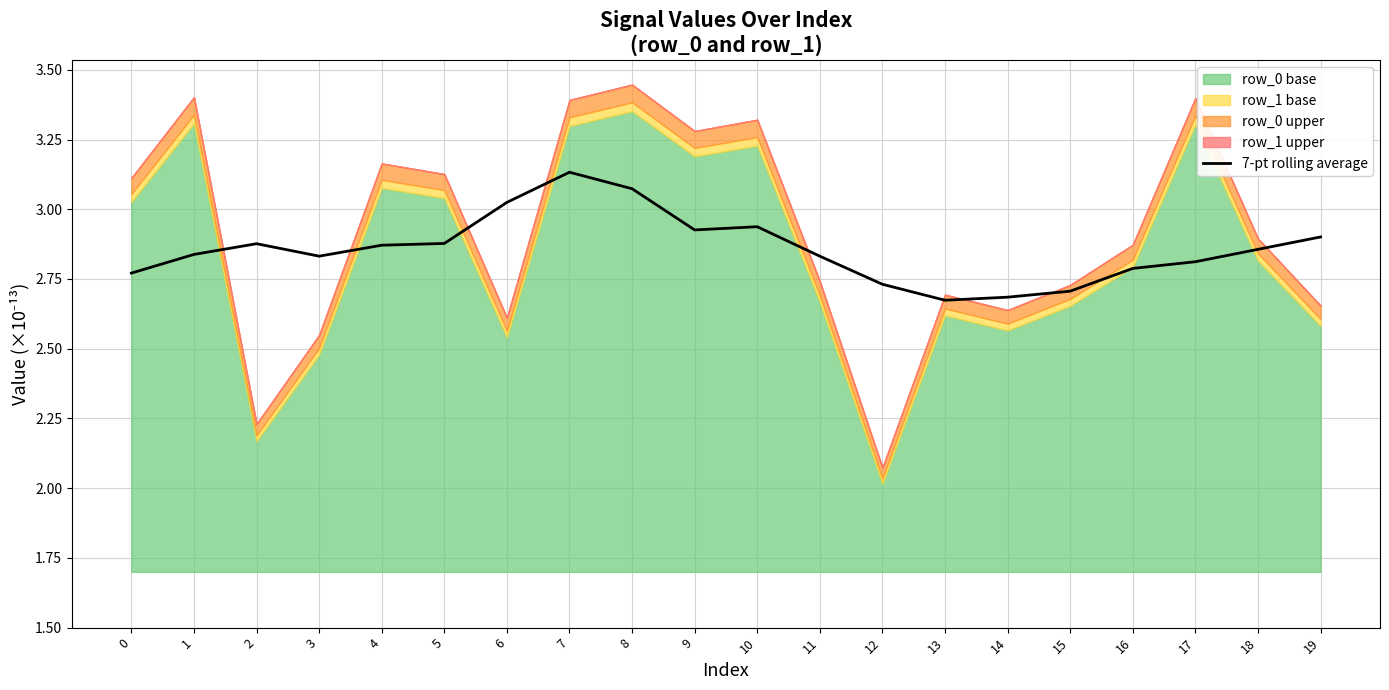

Is it true that 7-pt rolling average equals 3.9 at 14?

False